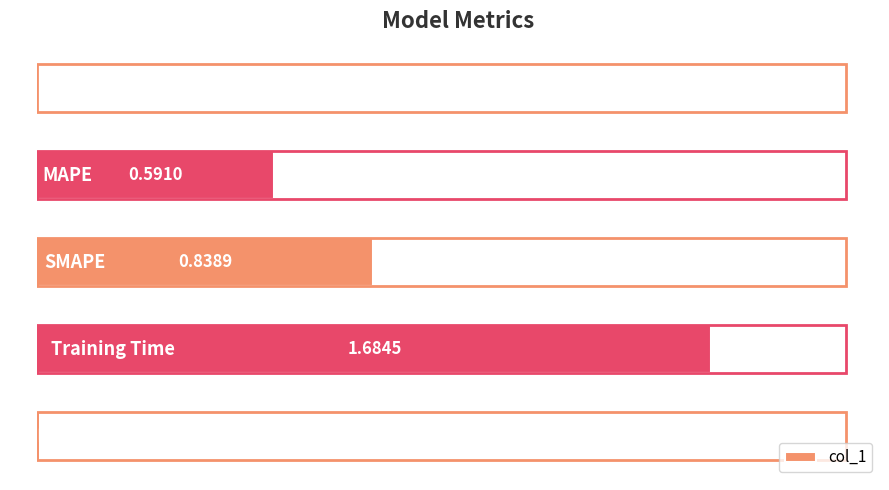

How many distinct data groups are displayed?

1